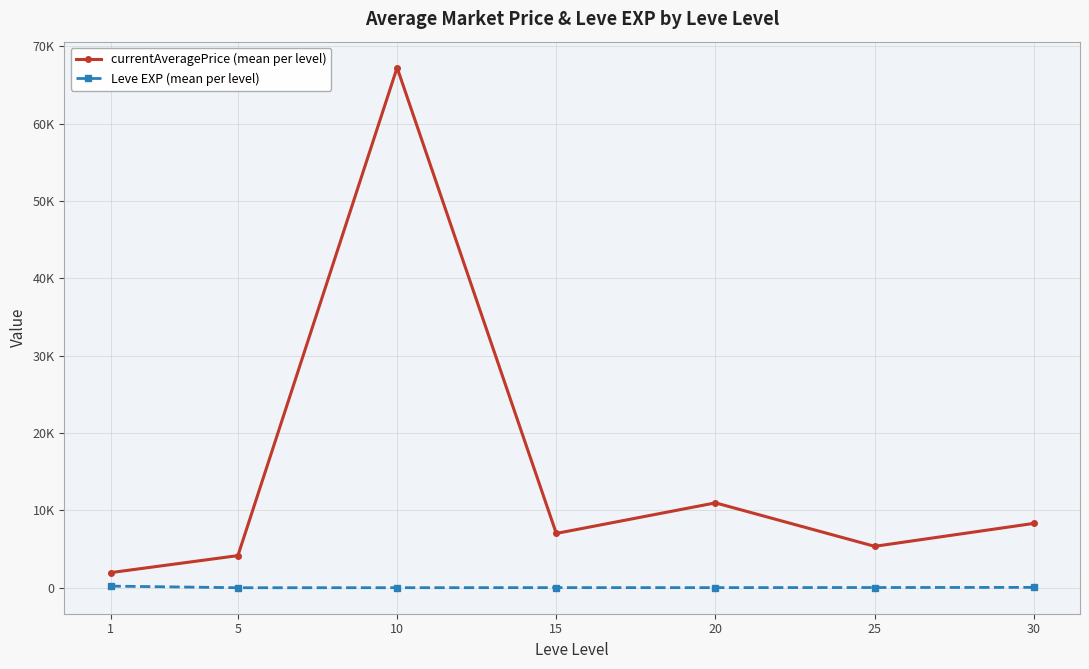

What are all the series names shown in the legend?

currentAveragePrice (mean per level), Leve EXP (mean per level)